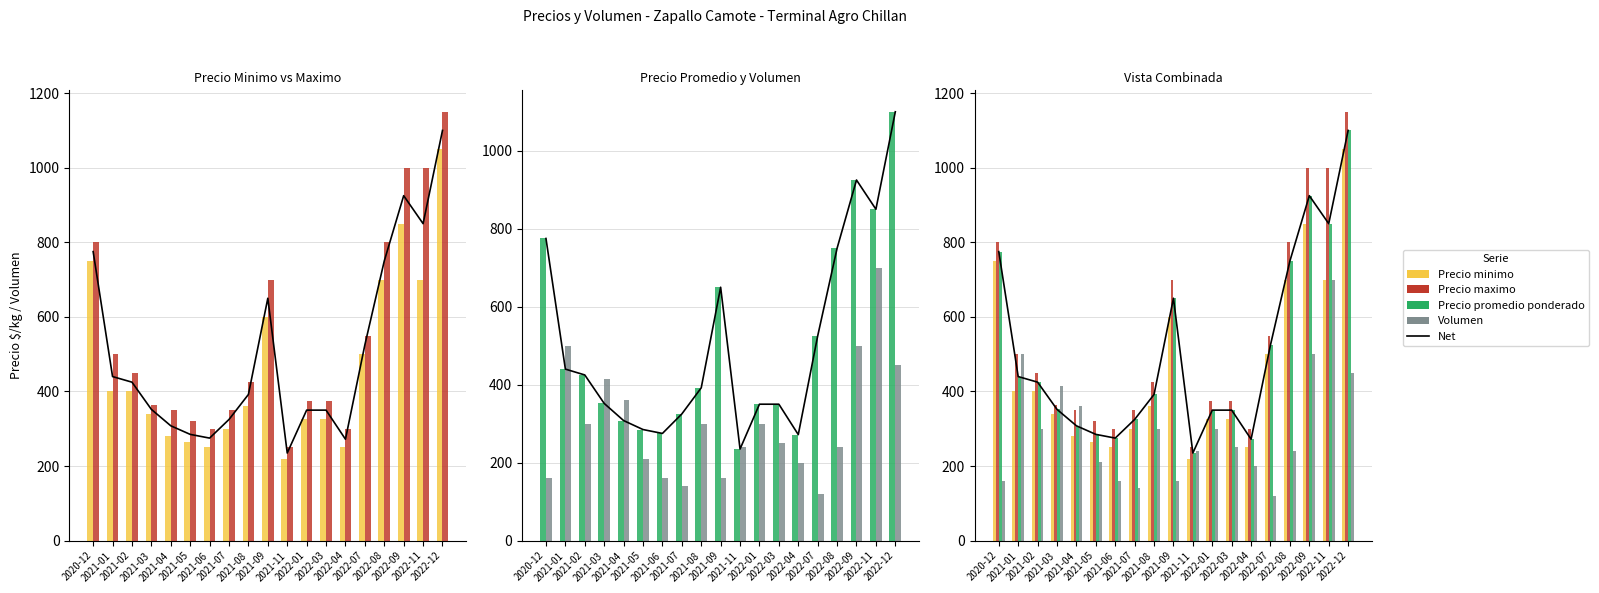

At how many categories does at least one series exceed 1017?

1